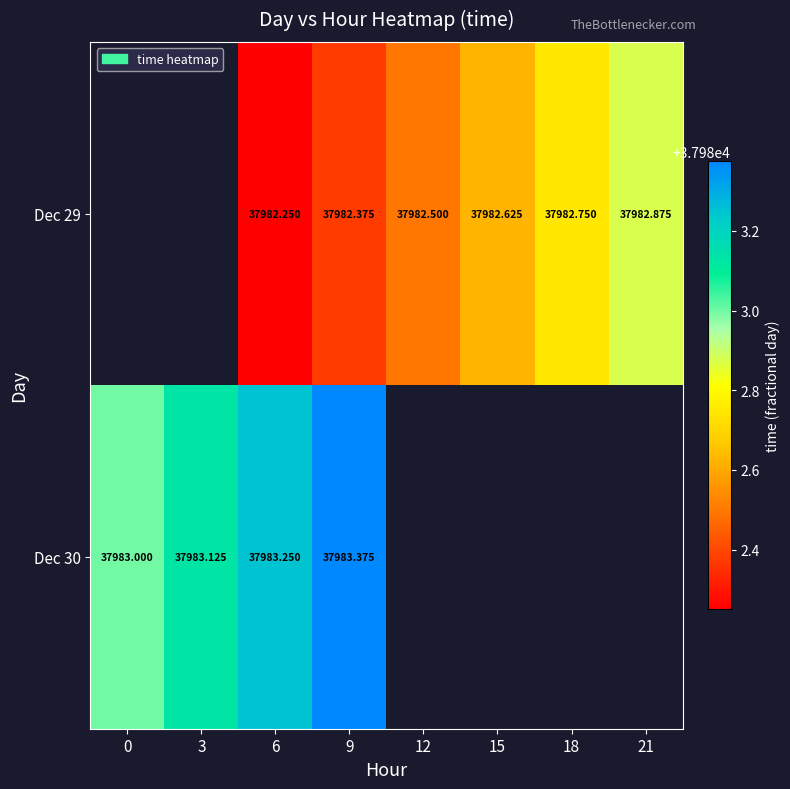

What is the greatest value displayed?

37983.4